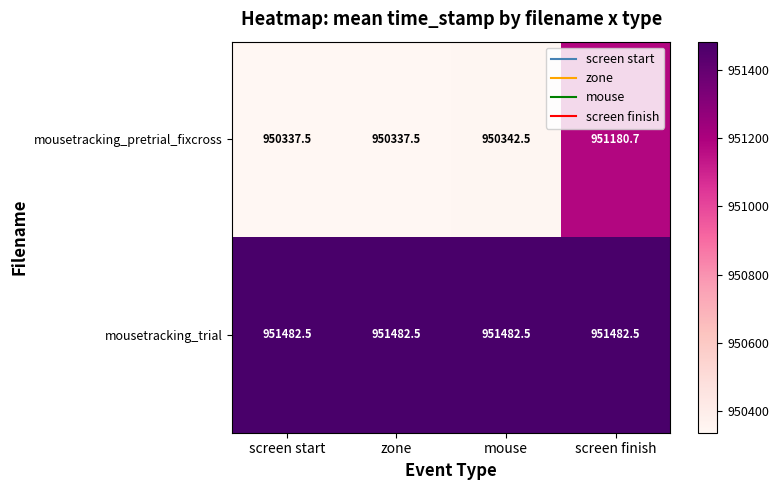

What is the total value across all series at mouse?

1901825.0